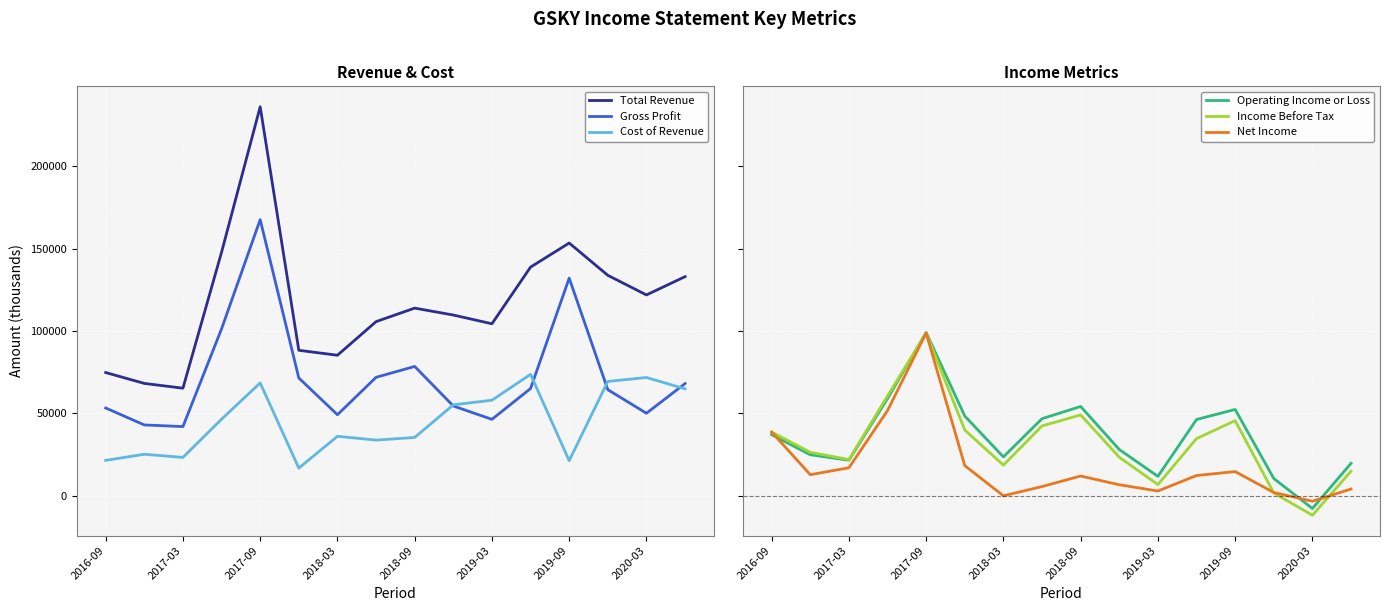

After their last crossing, which series has the higher values: Gross Profit or Cost of Revenue?

Gross Profit